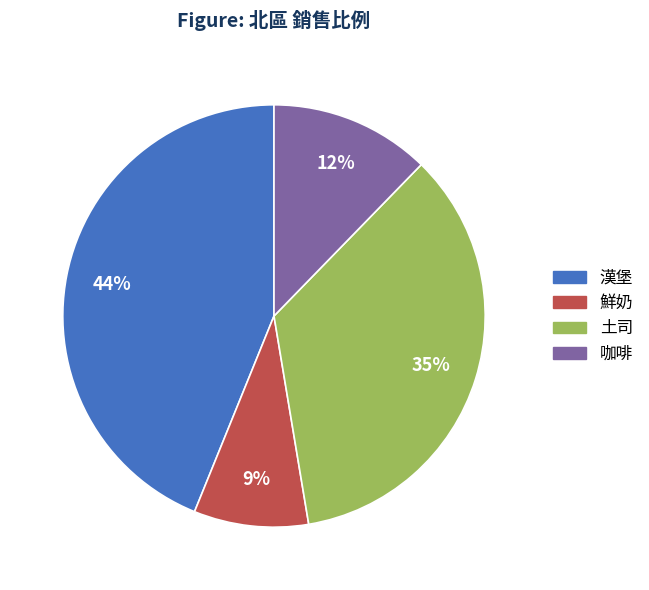

Combined, do 咖啡 and 鮮奶 account for over 50%?

No